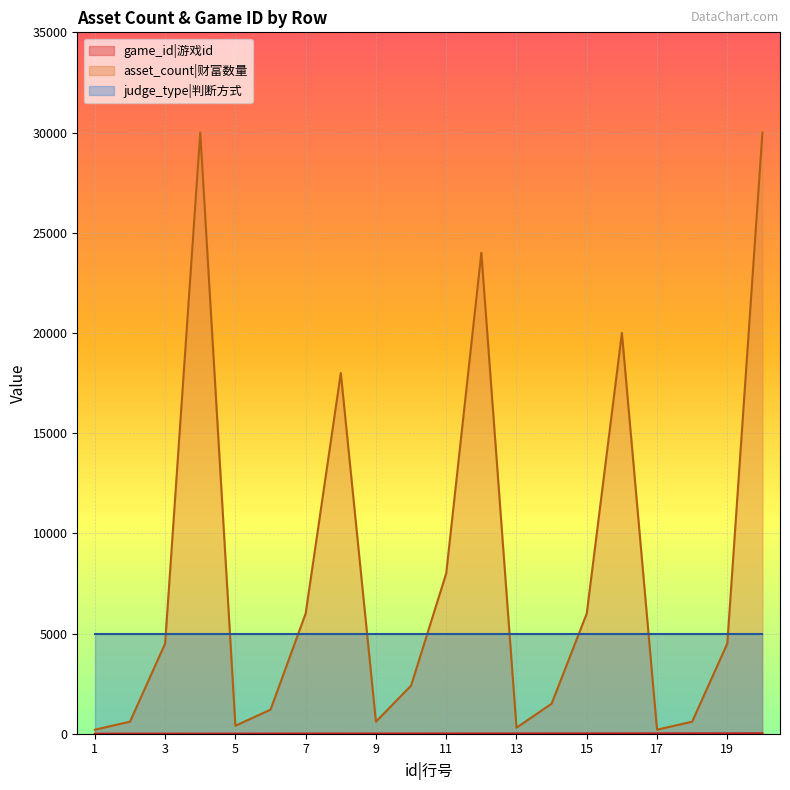

Is it true that asset_count equals 300 at 13?

True